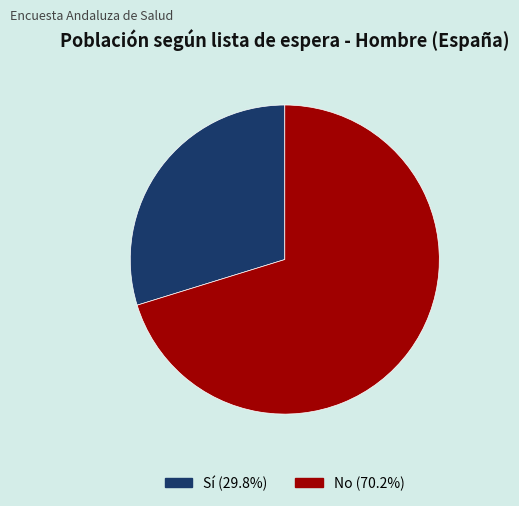

Is there any slice that represents more than half of the pie?

Yes